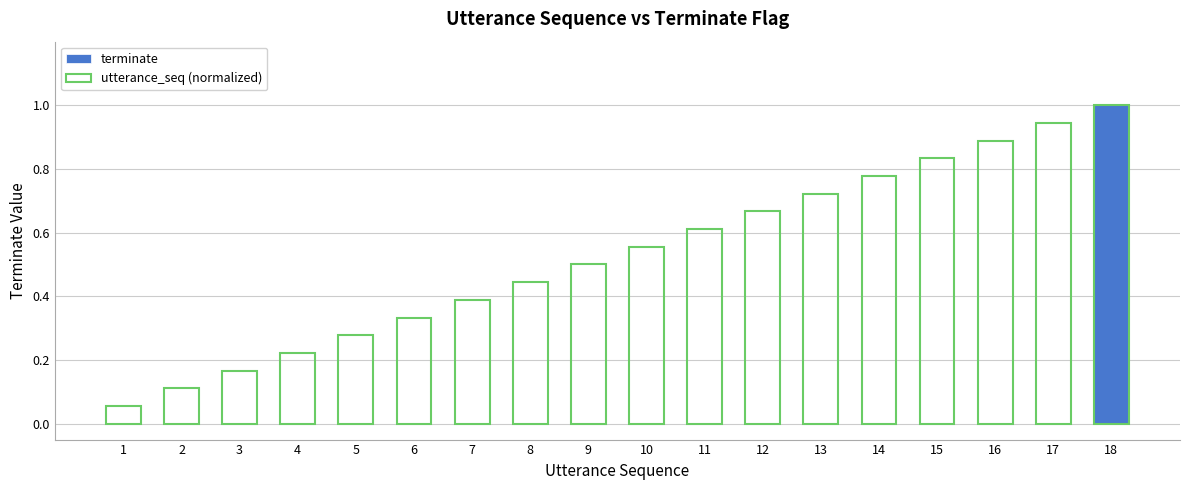

The terminate series shows 0.0 at 6. True or false?

True